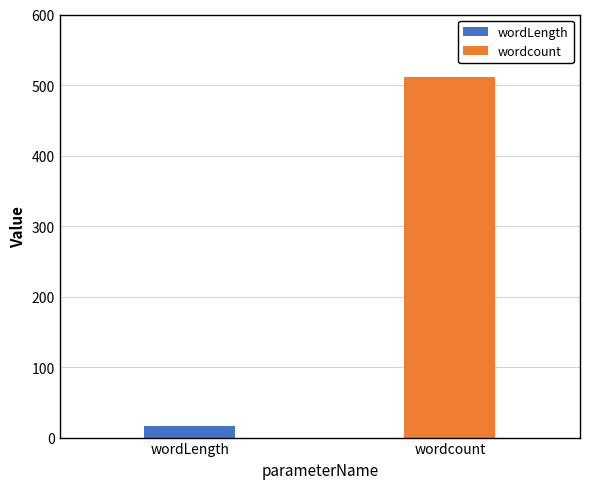

What is the label of the 1st bar from the left?

wordLength